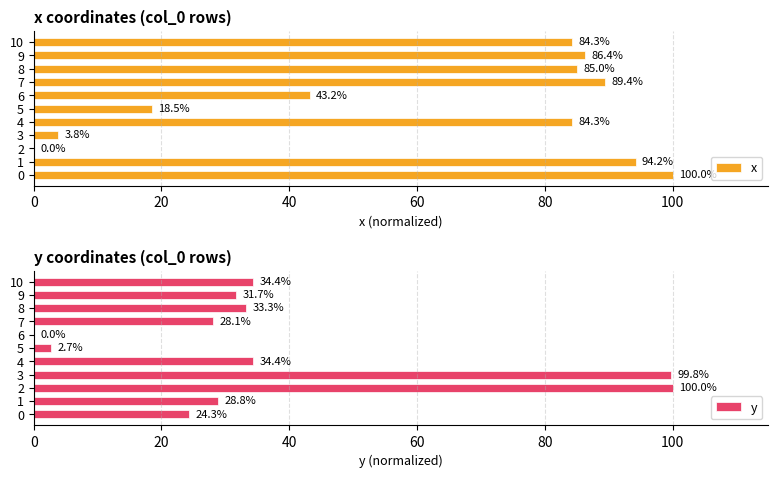

Count the number of categories in the chart.

11